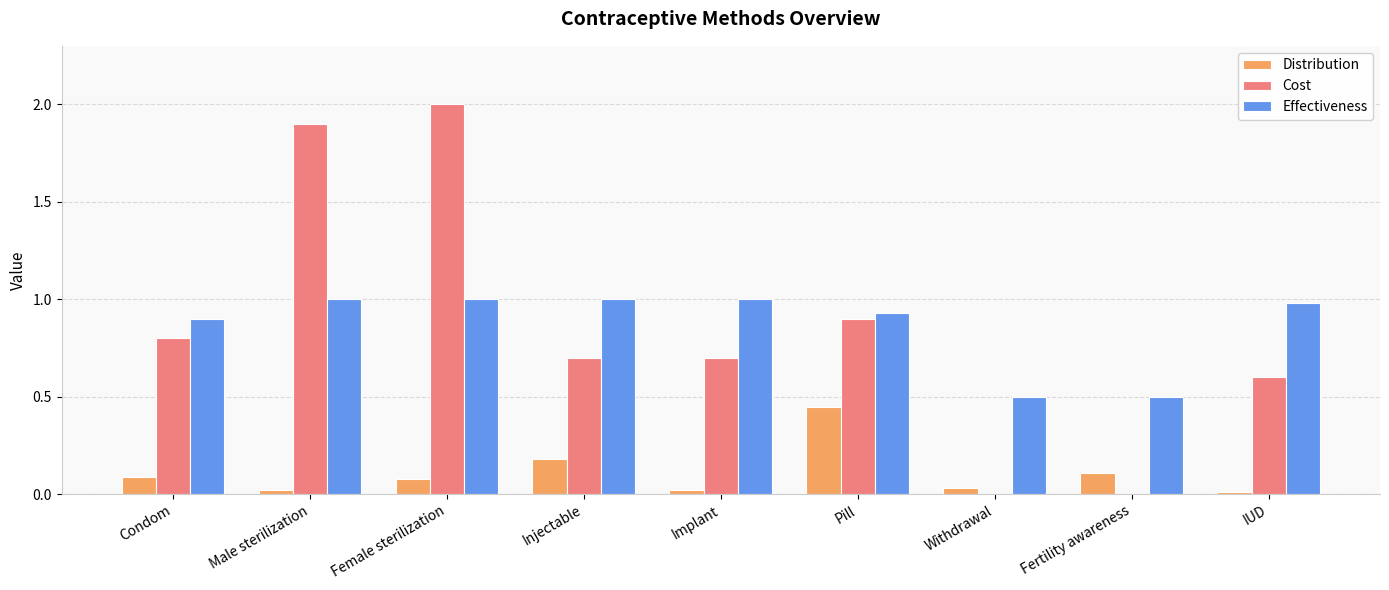

What is the maximum value for Cost?

2.0